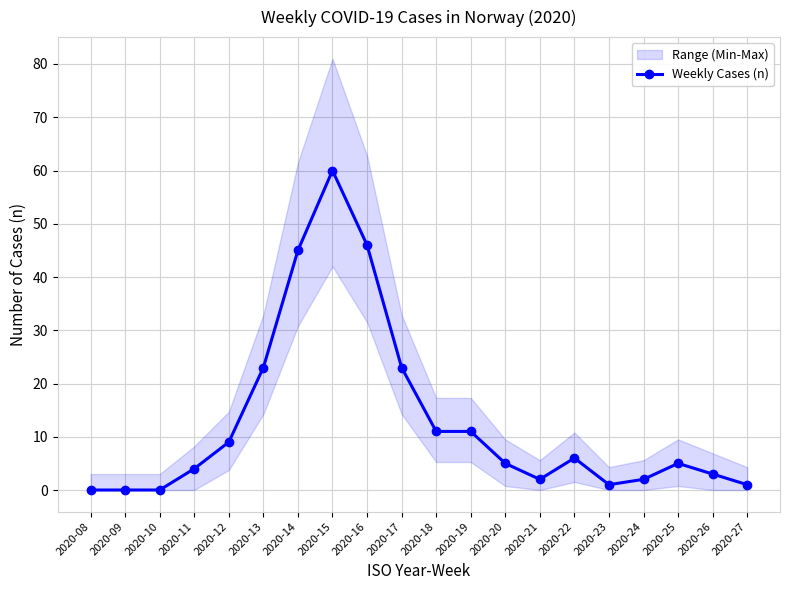

What is the sum of all values?

257